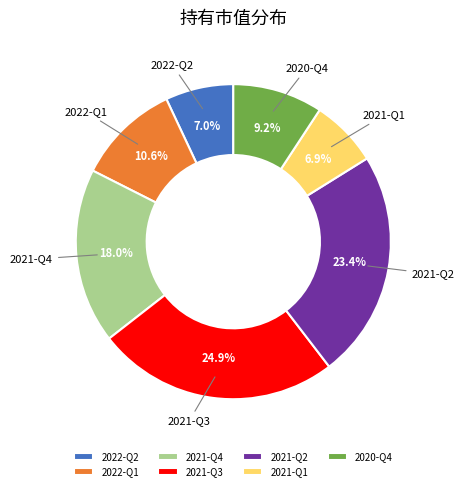

What is the largest slice in the pie chart?

2021-Q3